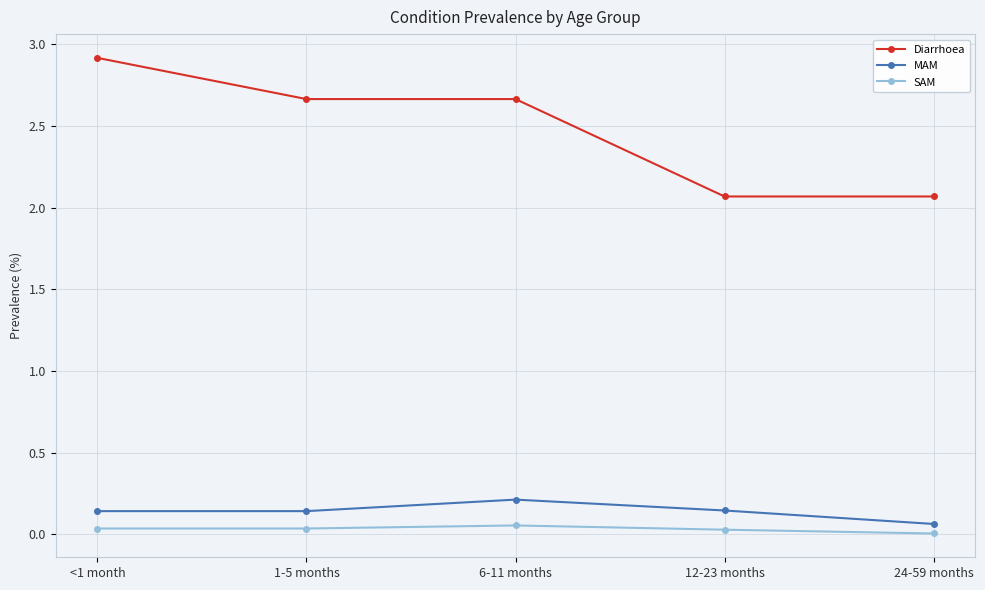

True or false: MAM has more than 2 interior local peaks.

False